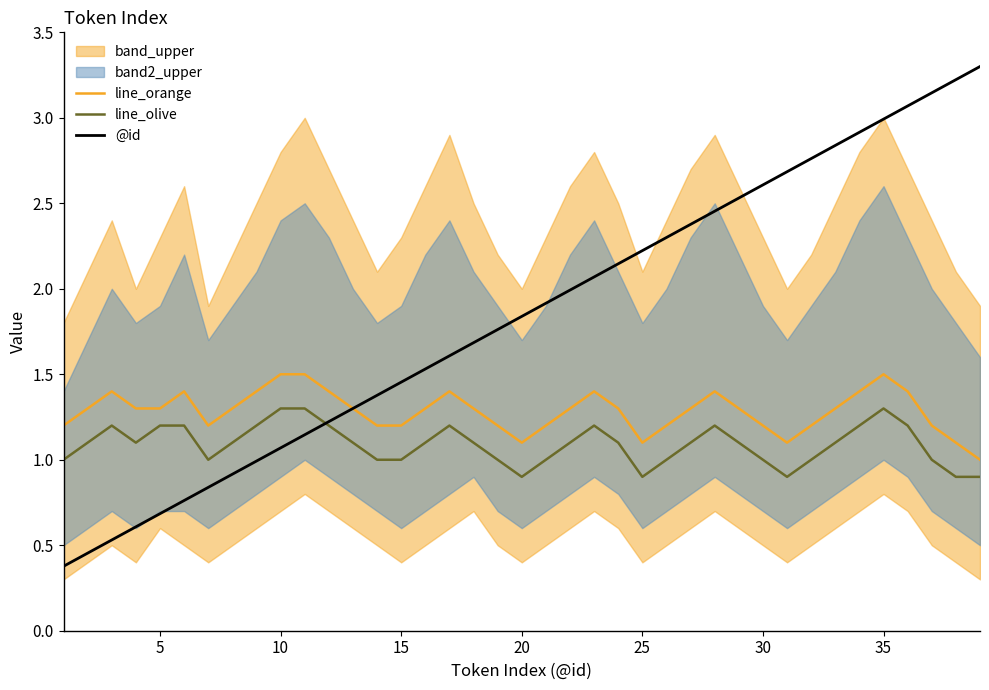

True or false: line_orange and line_olive cross at least once.

False